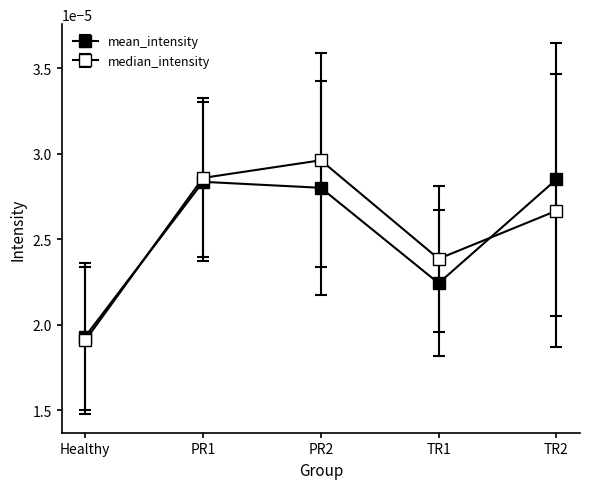

Does the chart have visible grid lines?

No